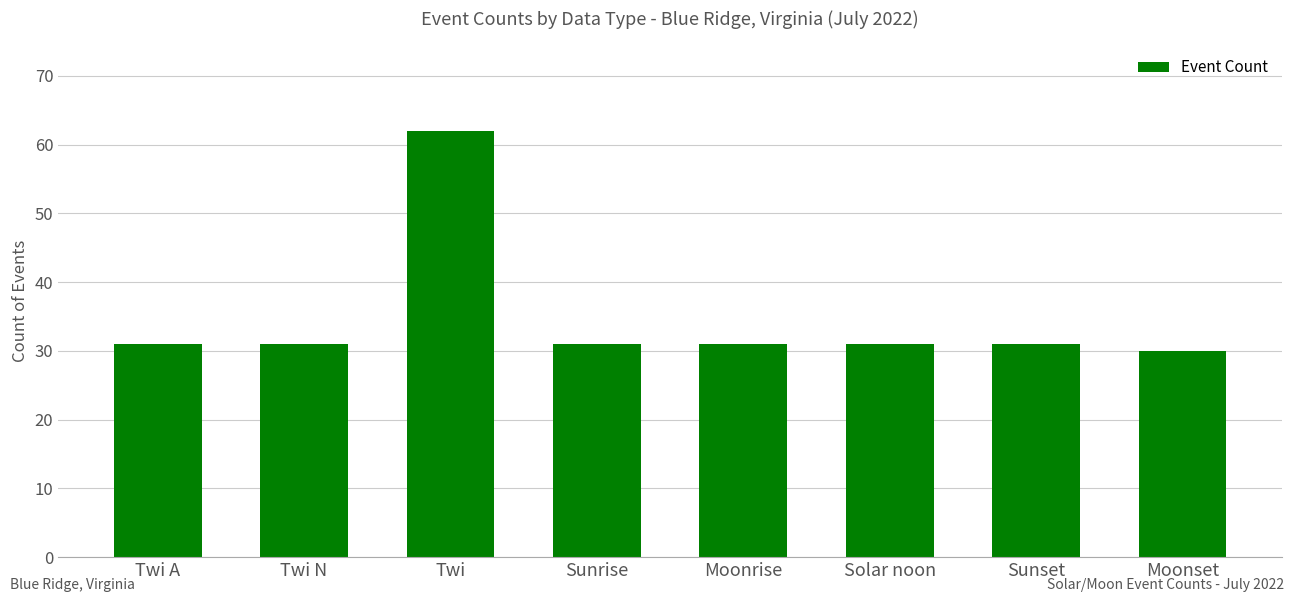

Read the value at Moonset.

30